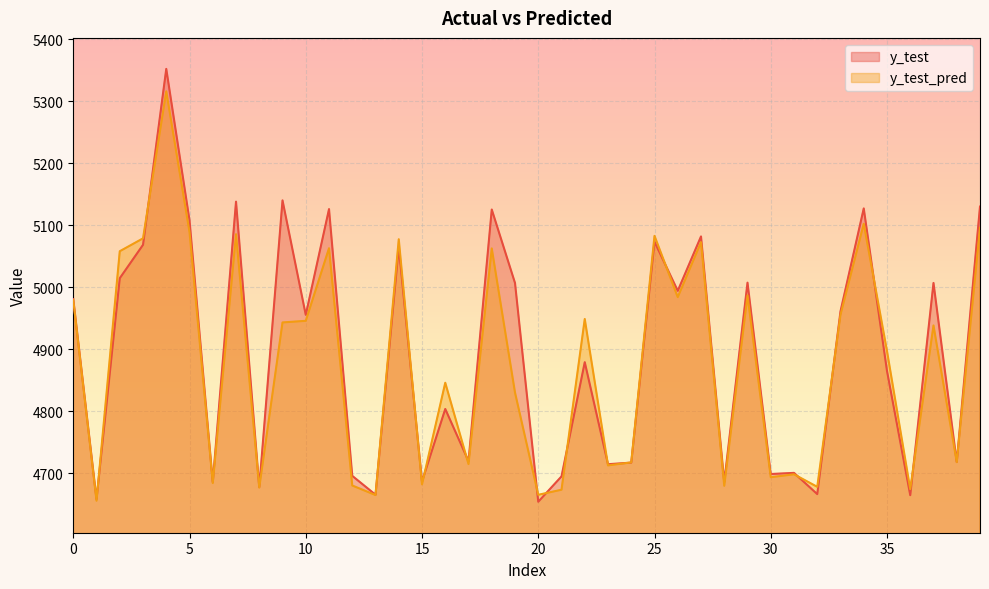

What is the difference between the y_test values at 5 and 4?

244.3